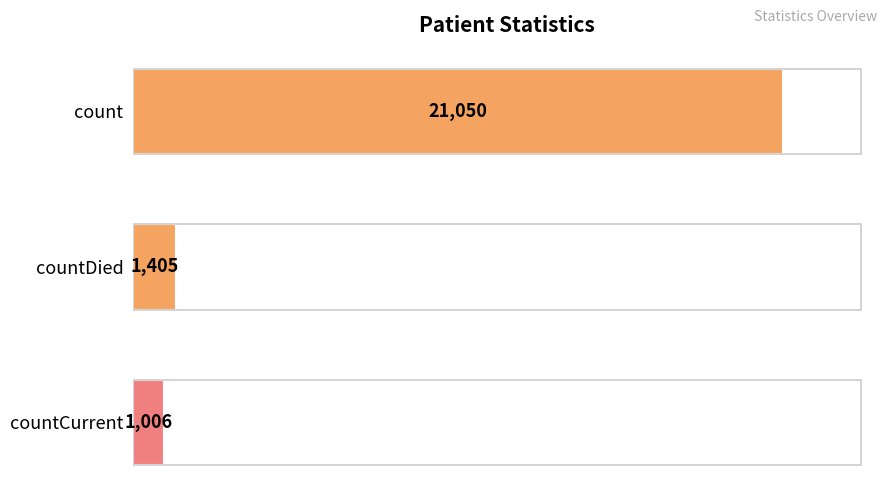

What is the change in value from count to countDied?

-19645